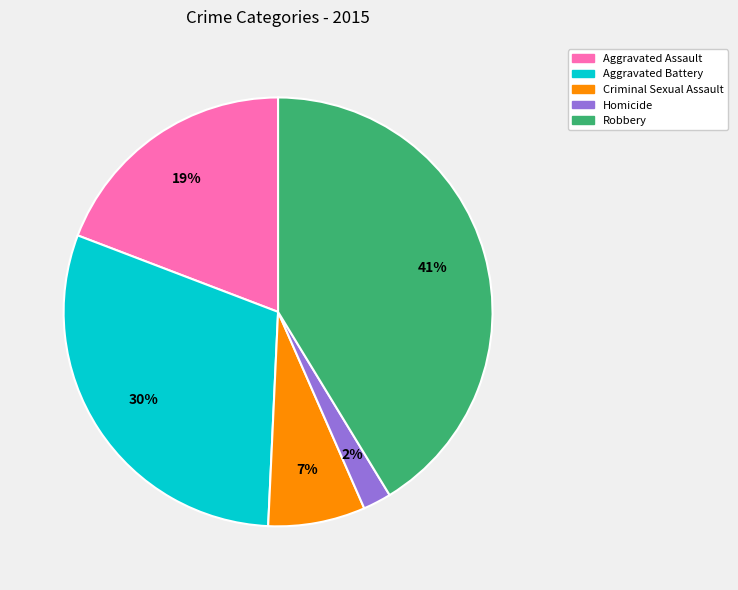

Which has a higher value, Criminal Sexual Assault or Aggravated Assault?

Aggravated Assault